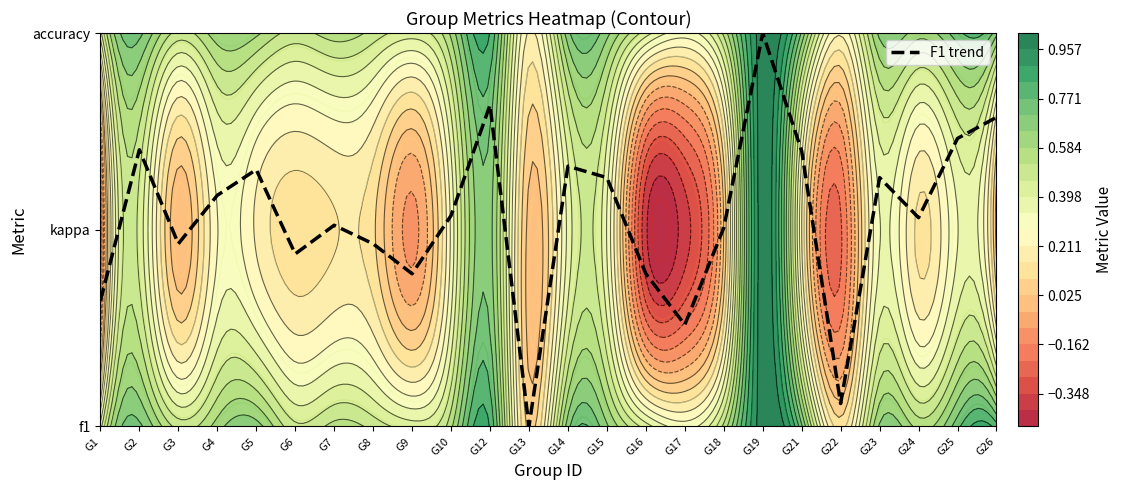

What is the difference between the values at G5 and G24?

0.2